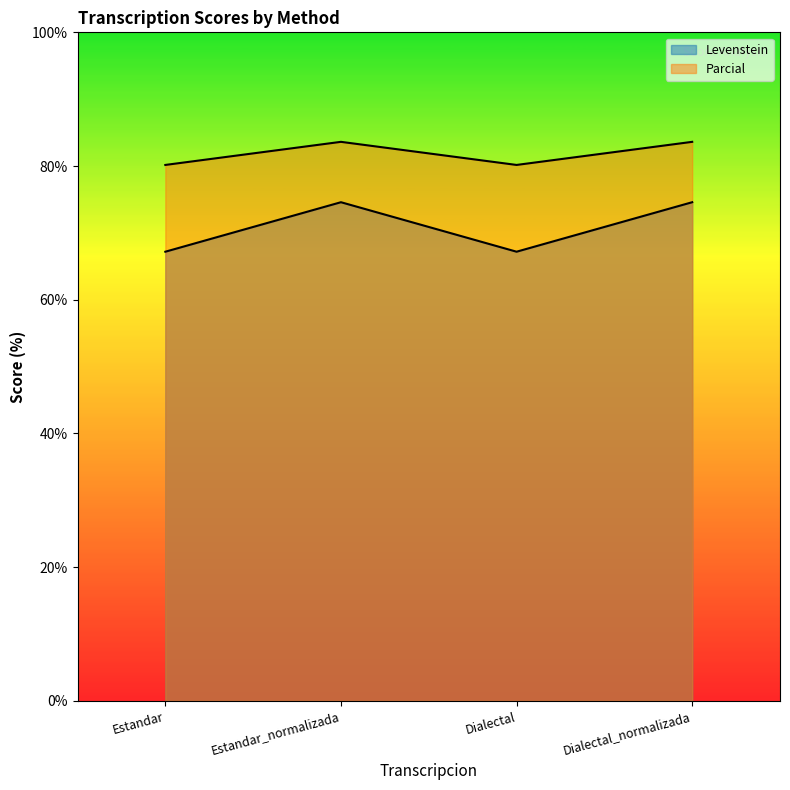

At which category does Levenstein reach its first local valley?

Dialectal